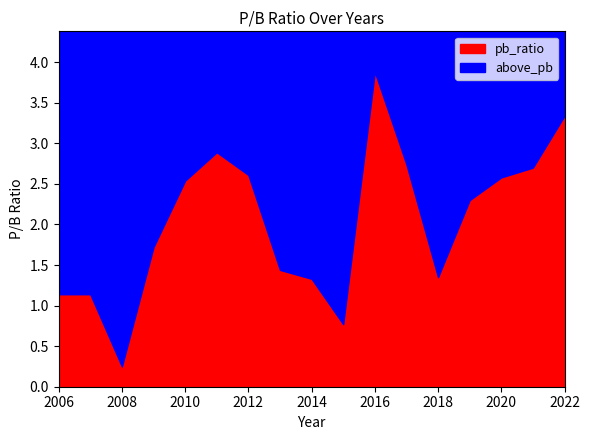

How many points are higher than both their immediate neighbors (excluding endpoints)?

2